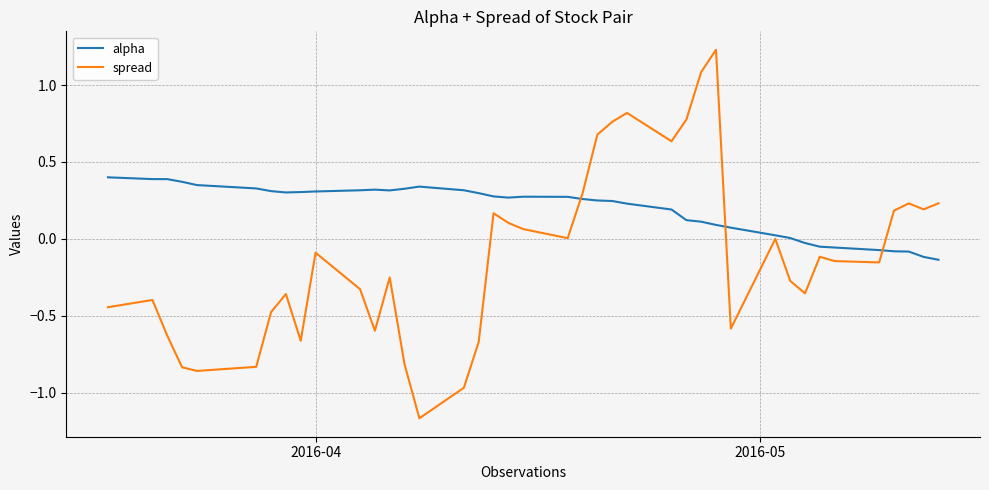

What are all the series names shown in the legend?

alpha, spread